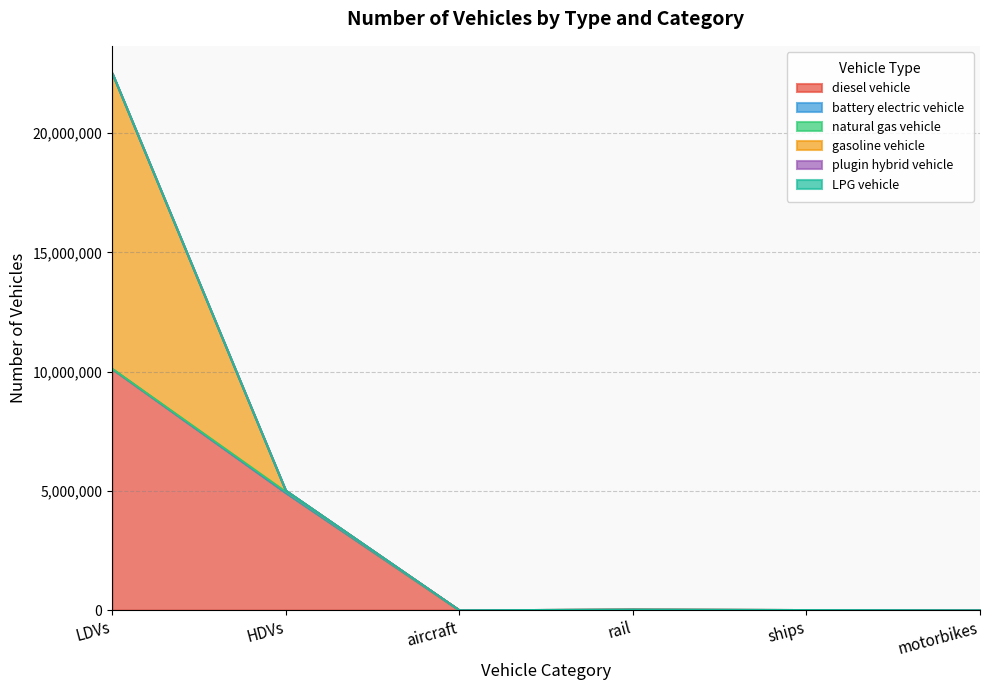

True or false: battery electric vehicle and plugin hybrid vehicle intersect in this chart.

False